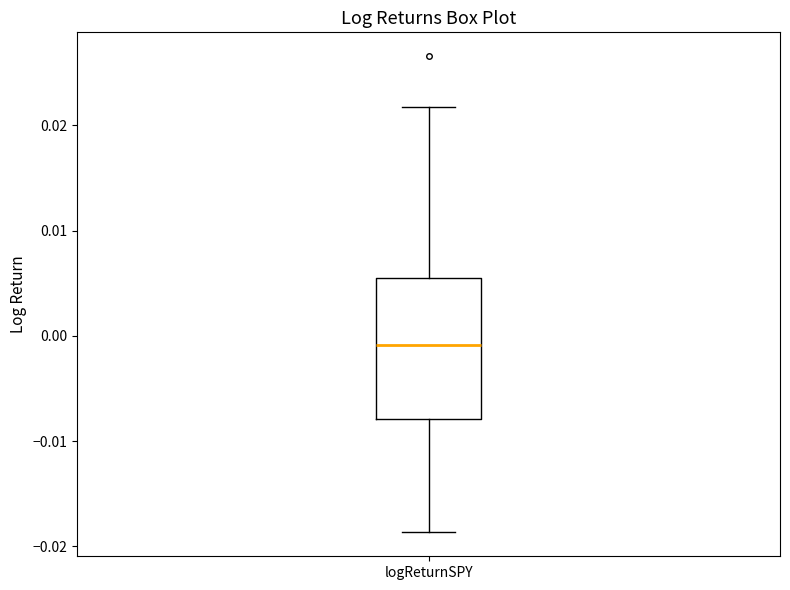

Read this box plot against the y-axis: the position of the median line, the range covered by the box, and the ends of both whiskers. The values are not printed on the chart, so give them approximately, as read against the axis.

median -0.001, box -0.008 to 0.005, whiskers -0.019 to 0.022